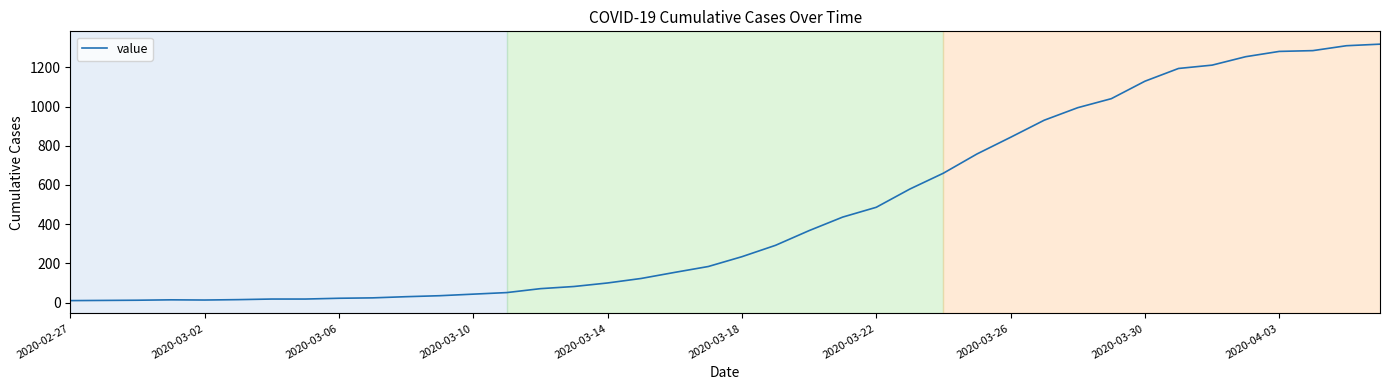

What is the difference between the maximum and minimum values?

1308